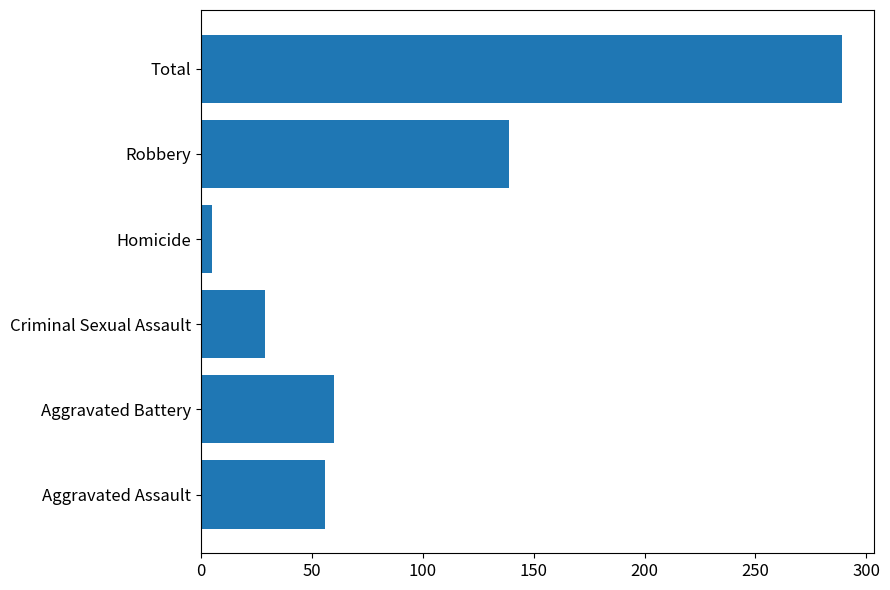

List the labels in order of value, smallest first.

Homicide, Criminal Sexual Assault, Aggravated Assault, Aggravated Battery, Robbery, Total